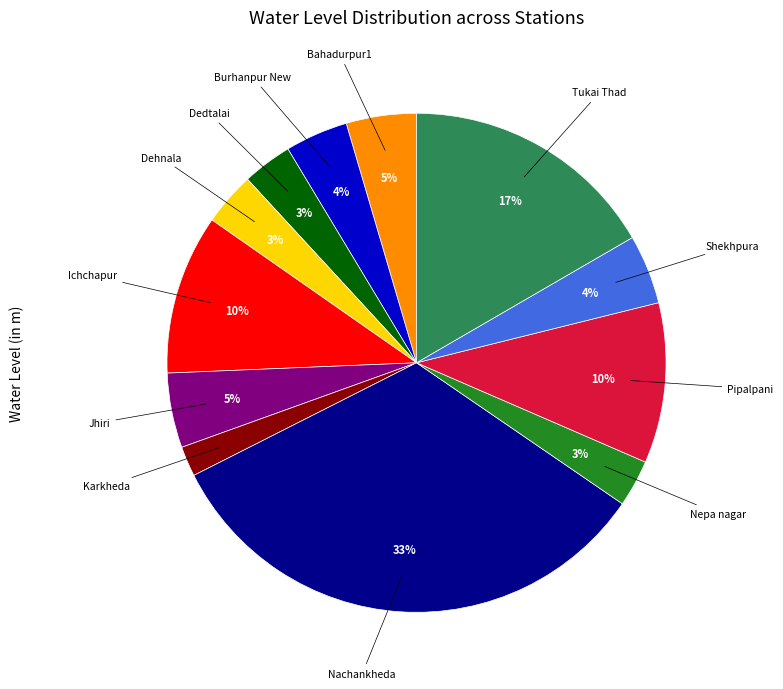

Which has a higher value, Karkheda or Ichchapur?

Ichchapur